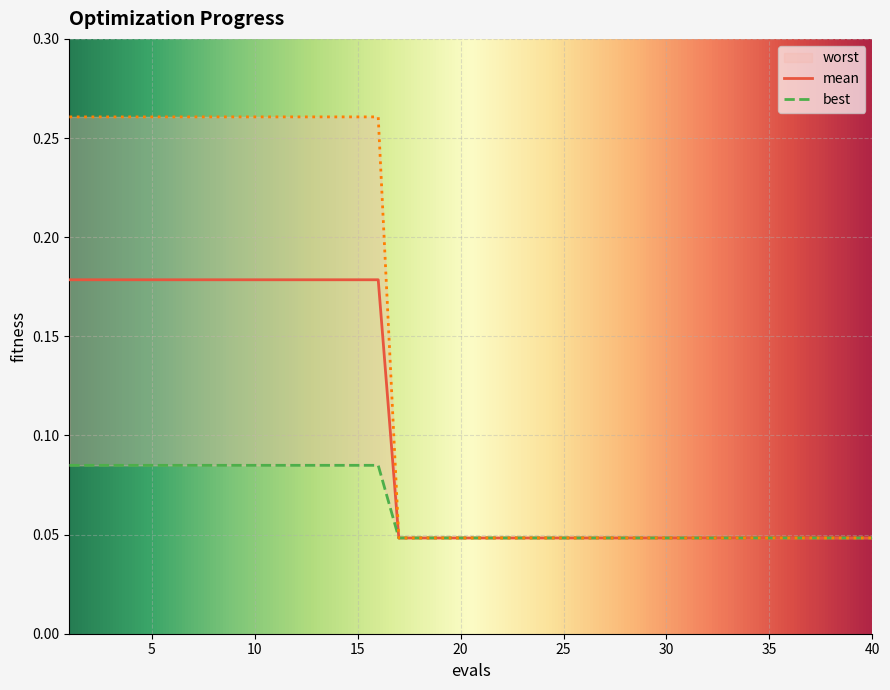

True or false: worst has a value of 0.1 at 38.

False